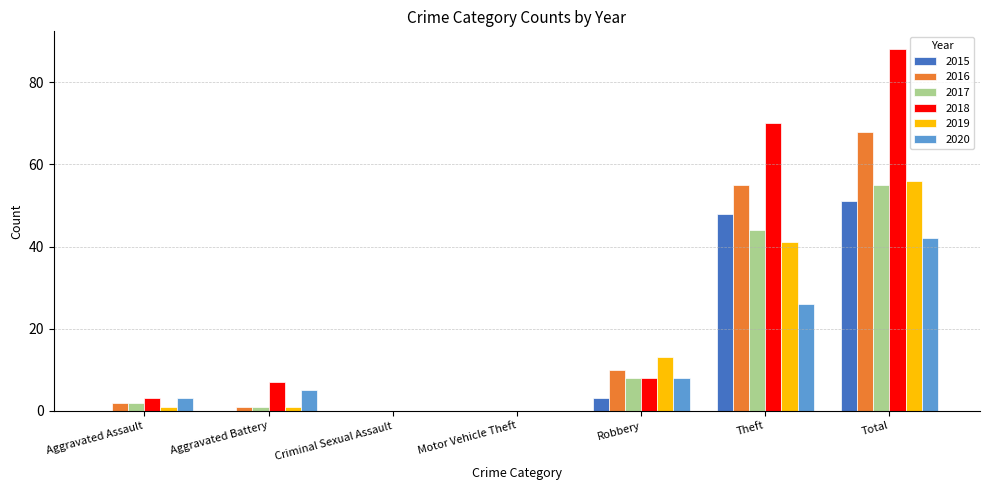

At which label is 2019 closest to 28?

Theft